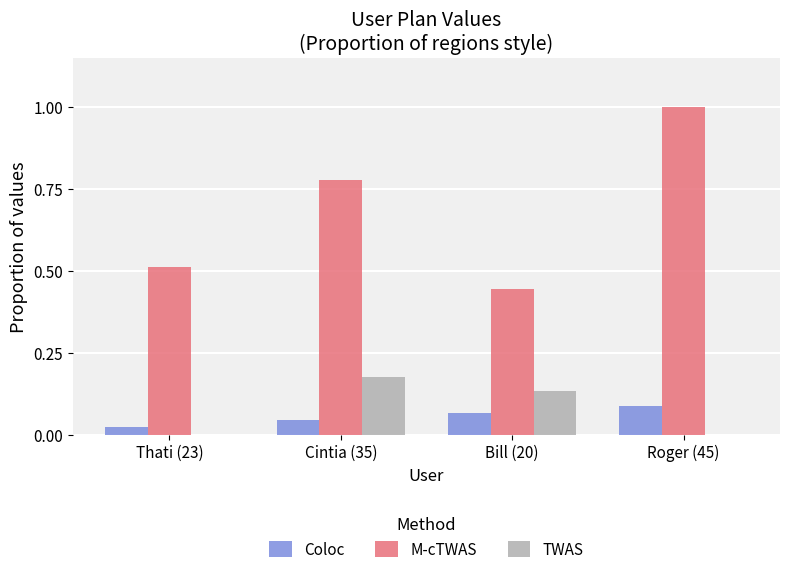

Which series changed the most between Bill (20) and Roger (45)?

M-cTWAS